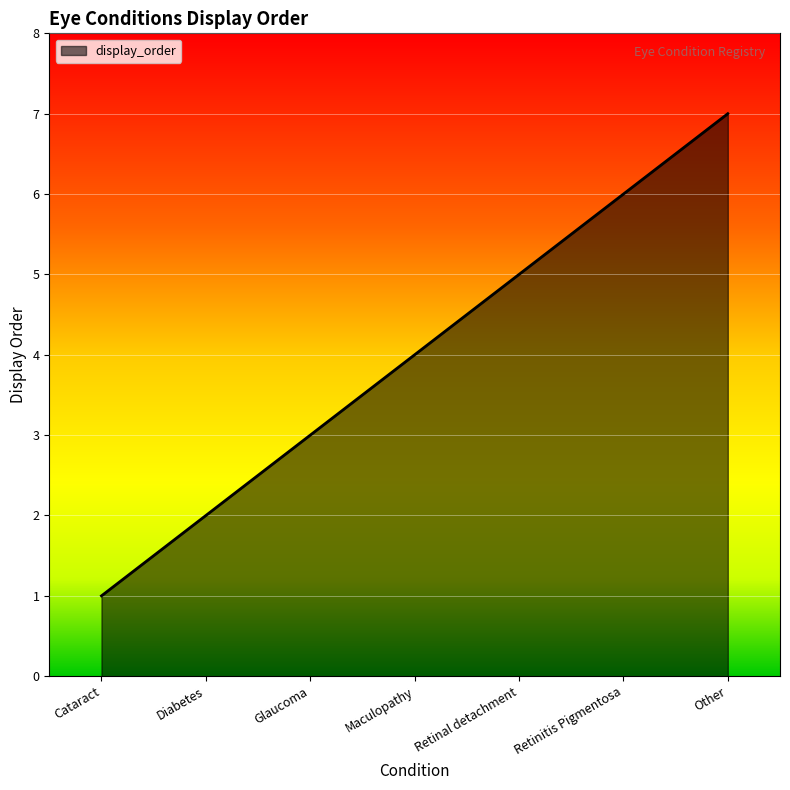

What is the change in value from Cataract to Other?

+6